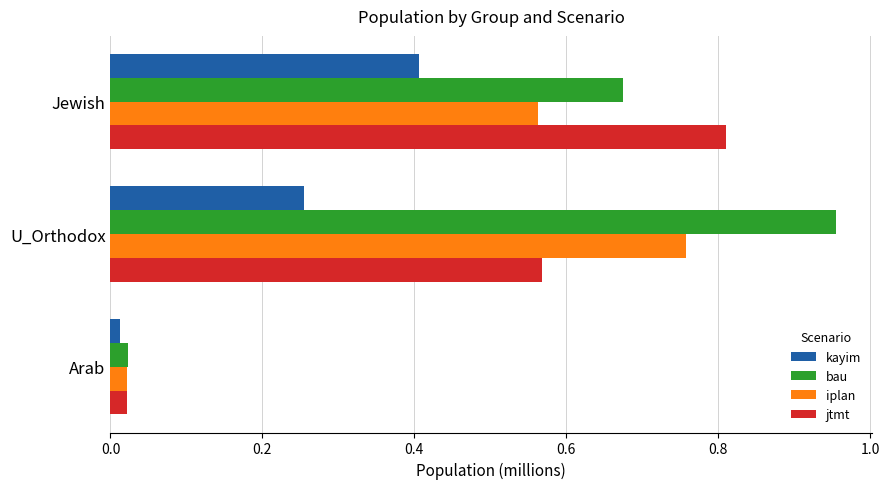

Is the value of iplan at Arab greater than the value of kayim at U_Orthodox?

No